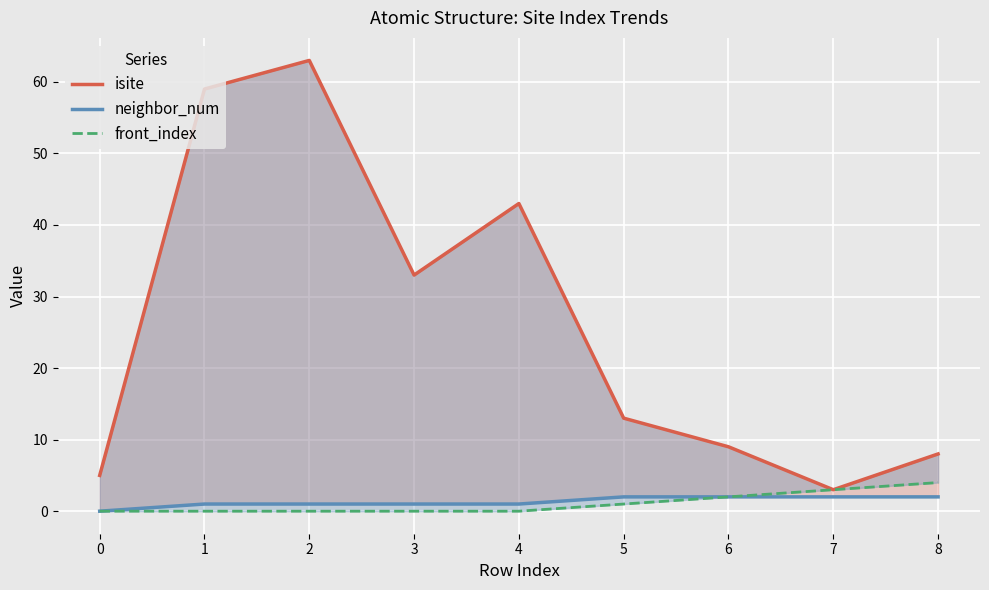

True or false: neighbor_num has a value of 3 at 8.

False